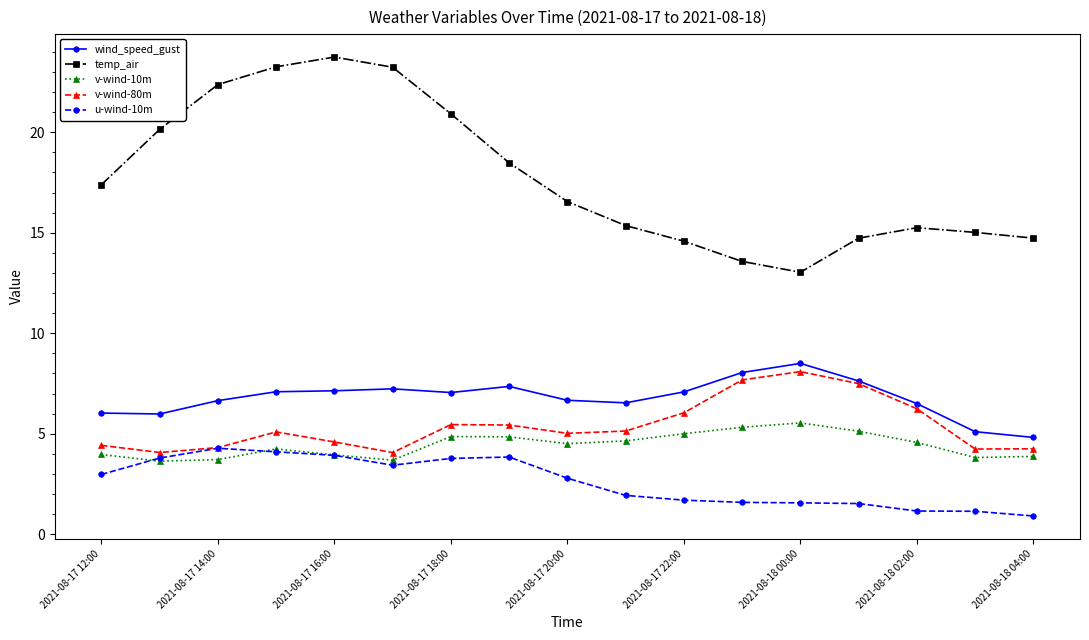

True or false: v-wind-10m and temp_air intersect in this chart.

False